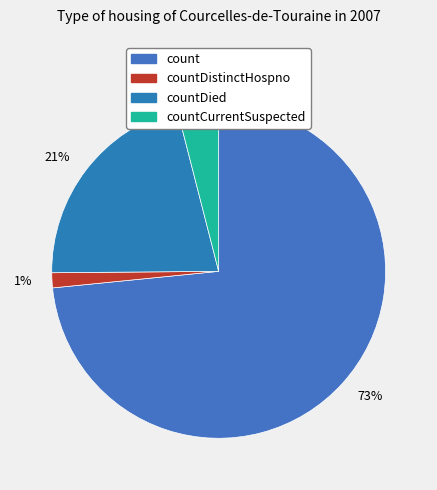

How many segments does this pie chart have?

4